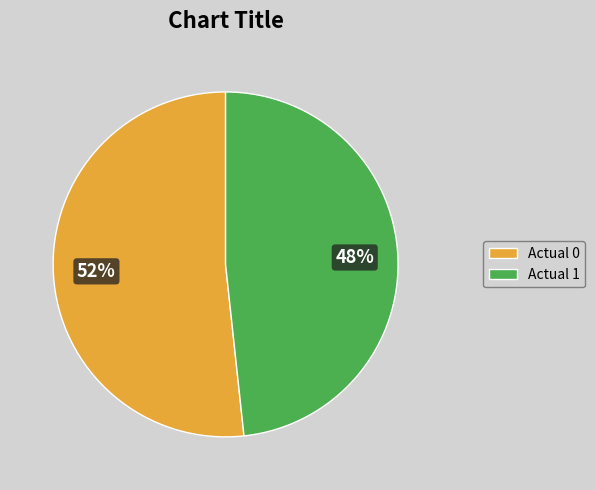

What is the smallest slice in the pie chart?

Actual 1